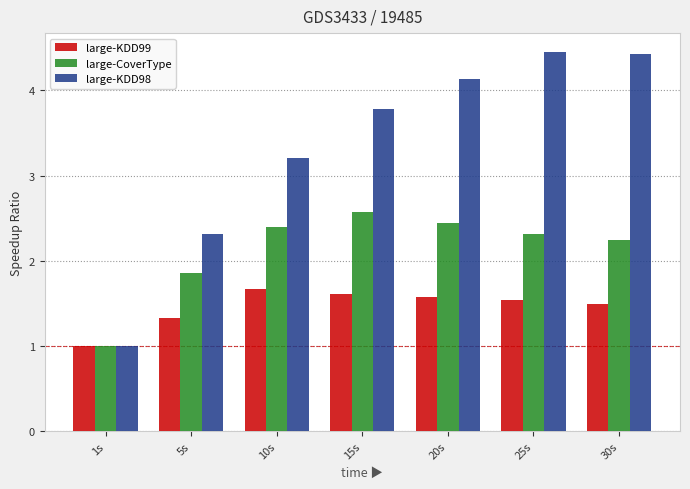

Does the chart contain stacked bars?

No